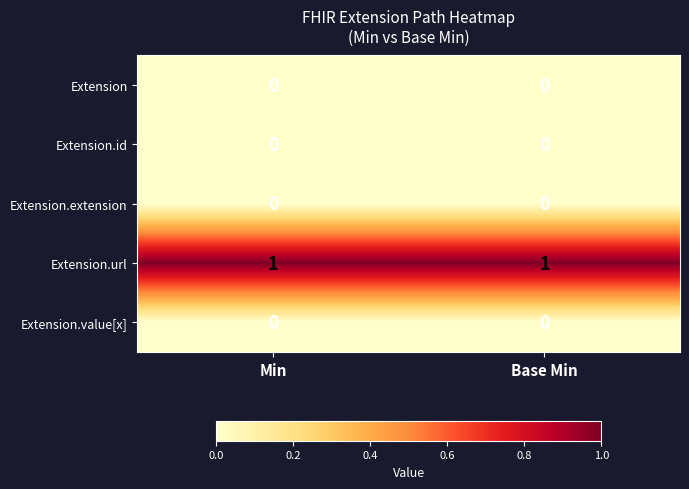

Reading left to right, what are all the values shown in this chart?

Extension: Min=0	Base Min=0
Extension.id: Min=0	Base Min=0
Extension.extension: Min=0	Base Min=0
Extension.url: Min=1	Base Min=1
Extension.value[x]: Min=0	Base Min=0